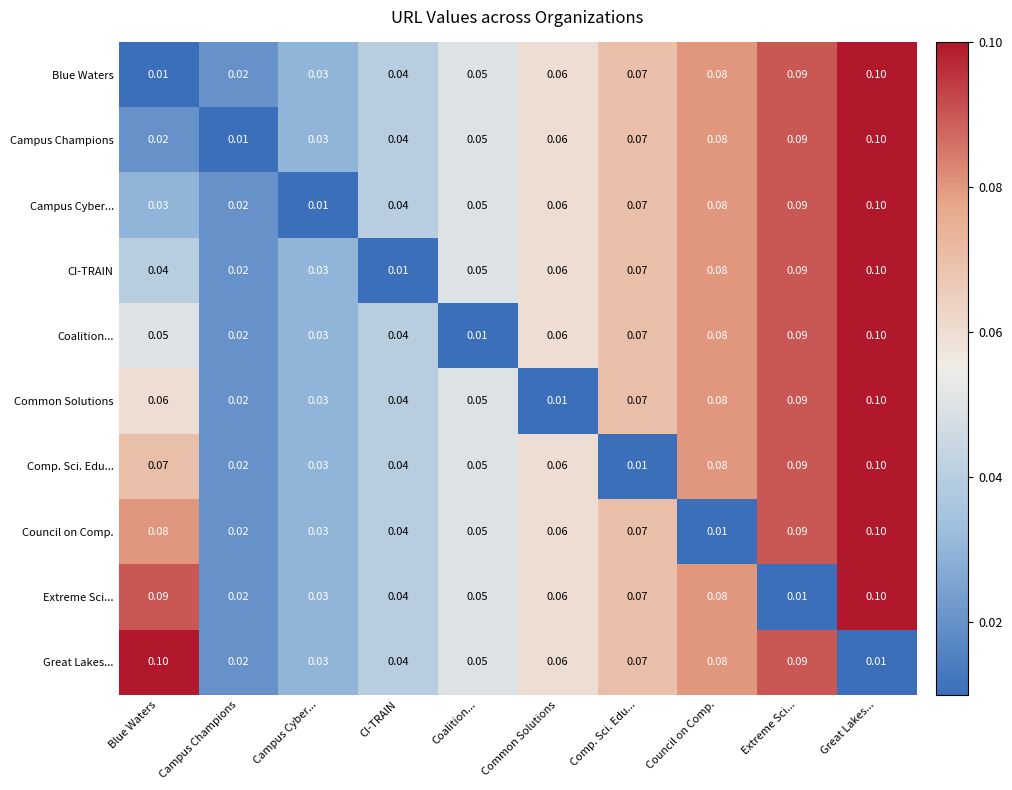

Is the value of Blue Waters at Council on Comp. greater than the value of Campus Cyber... at Blue Waters?

Yes